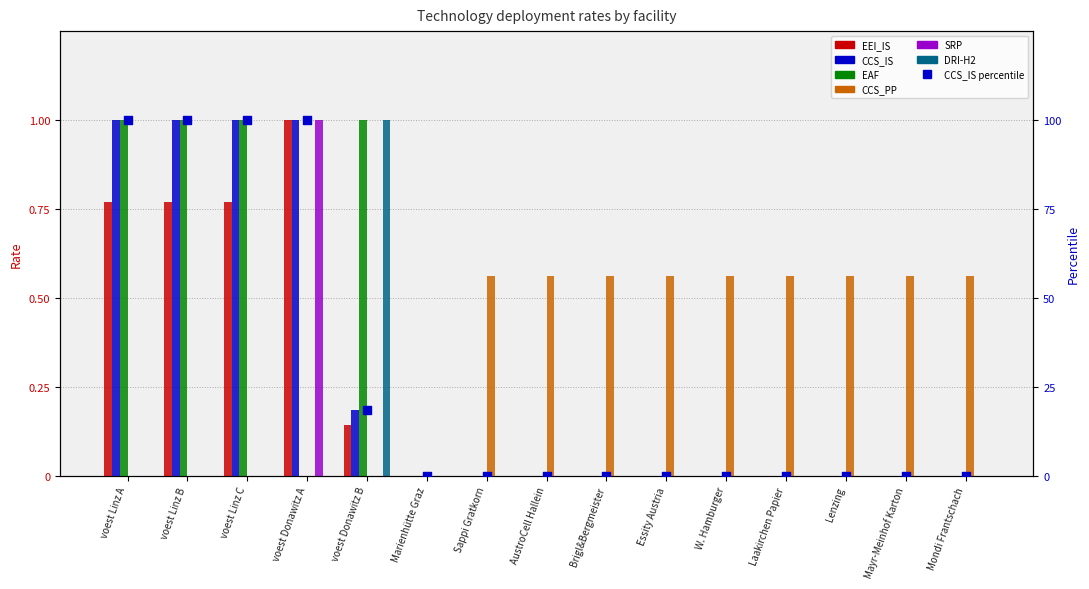

Is the value of SRP at Essity Austria greater than the value of EAF at Sappi Gratkorn?

No